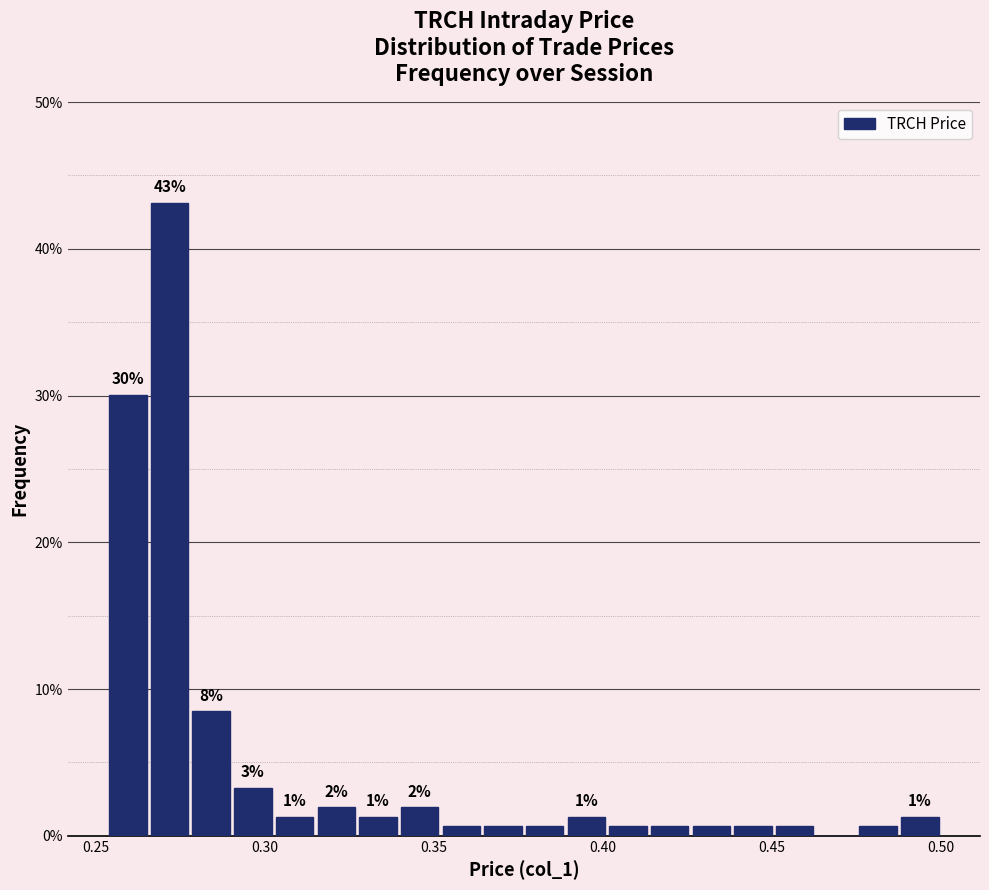

Read against the x-axis, roughly where is the centre of the tallest bar?

0.270